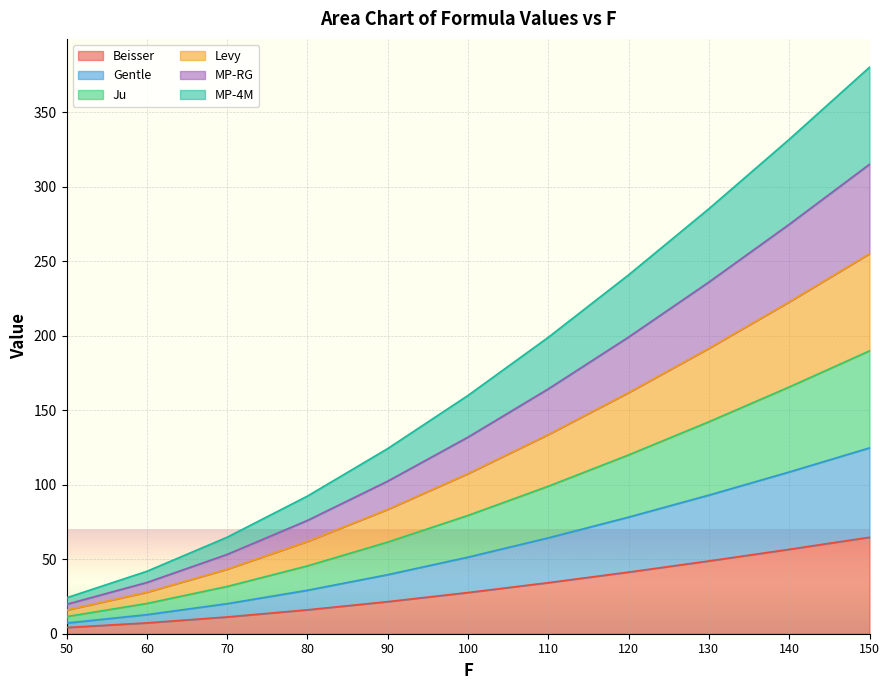

List the series in order of their peak value, lowest first.

Beisser, Gentle, MP-4M, Ju, MP-RG, Levy